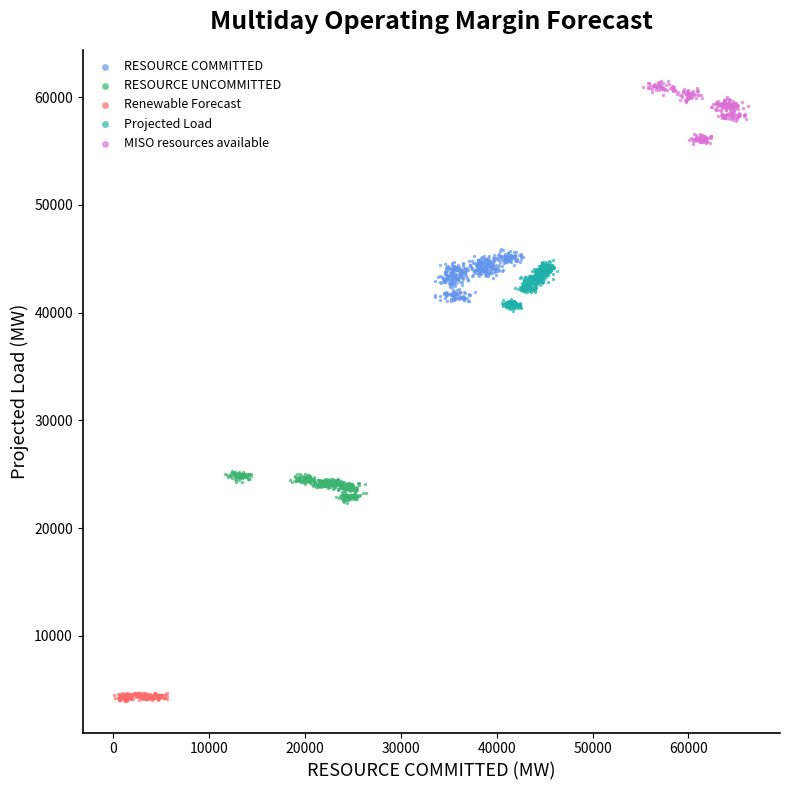

Which series reaches the maximum Y coordinate?

MISO resources available